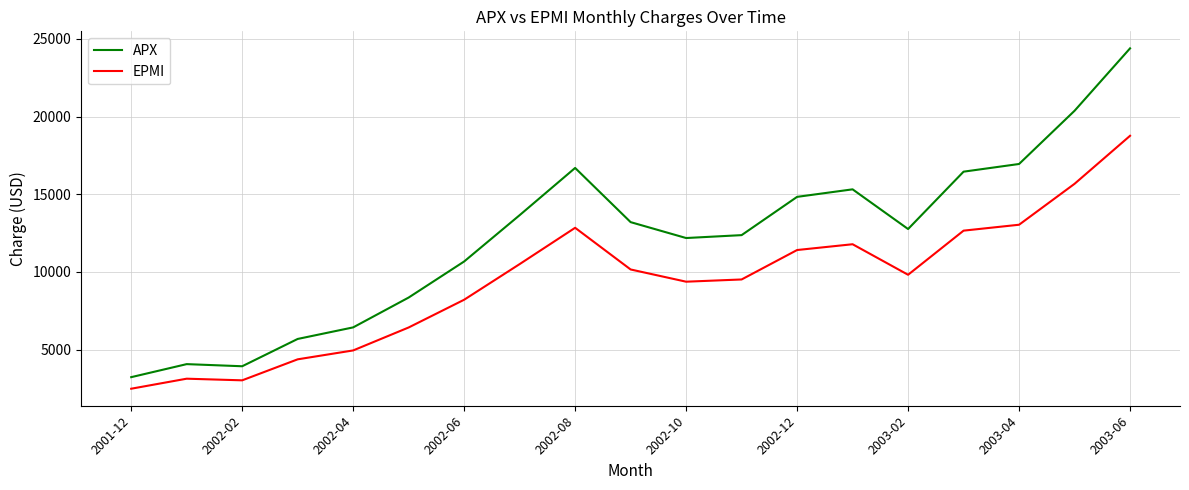

At how many categories does at least one series exceed 5976?

15